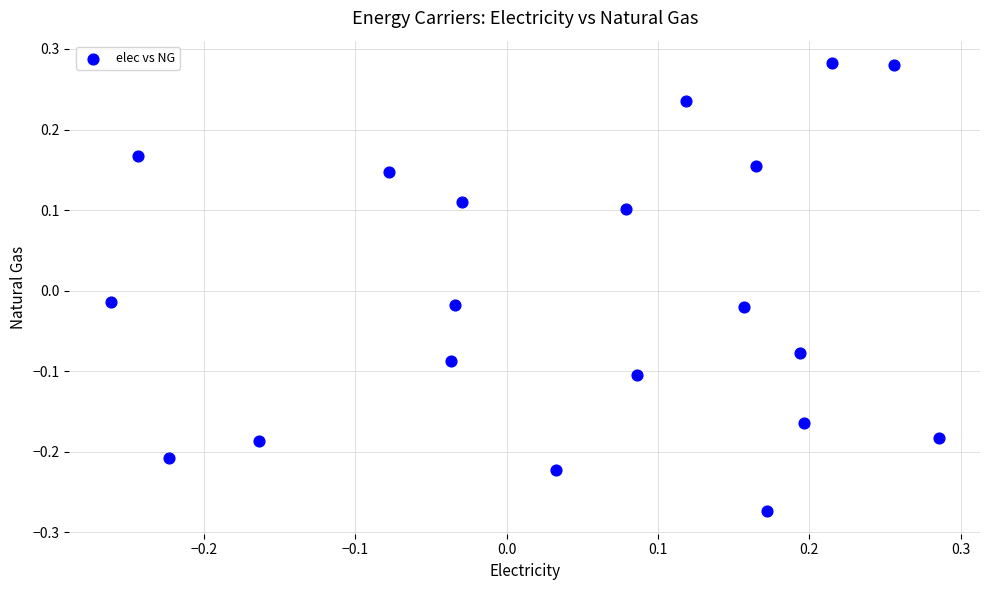

What is the range of Y values (max minus min)?

0.6